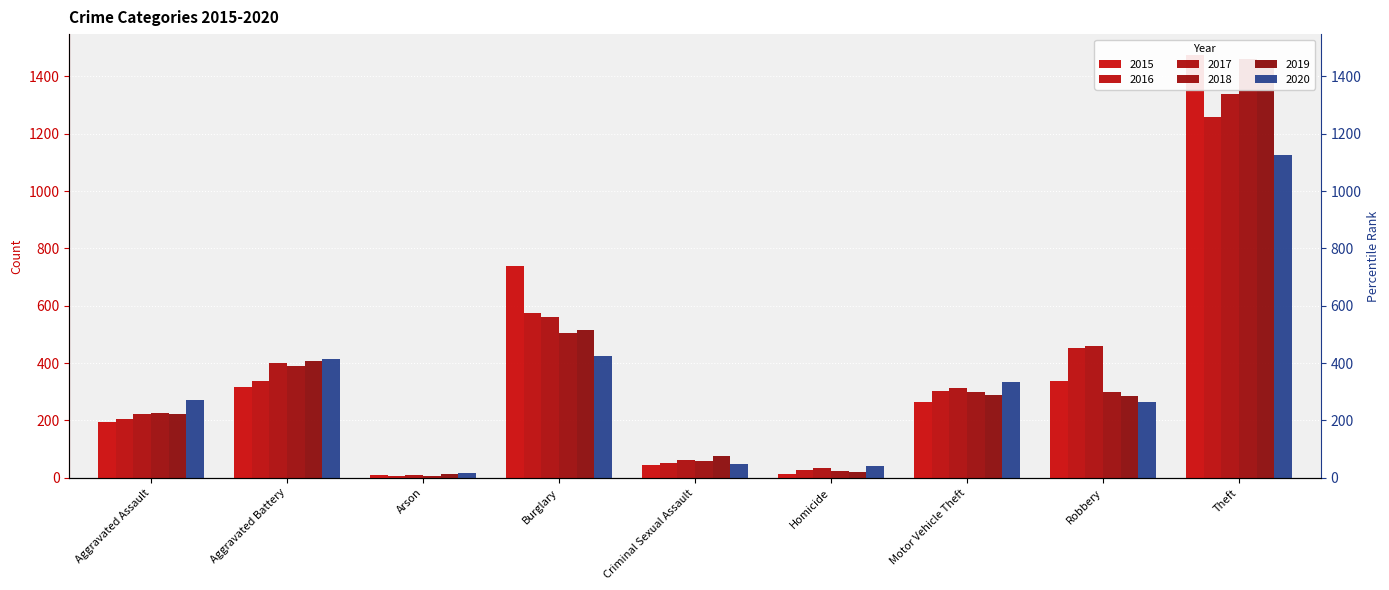

Which has a higher value, Motor Vehicle Theft or Theft?

Theft